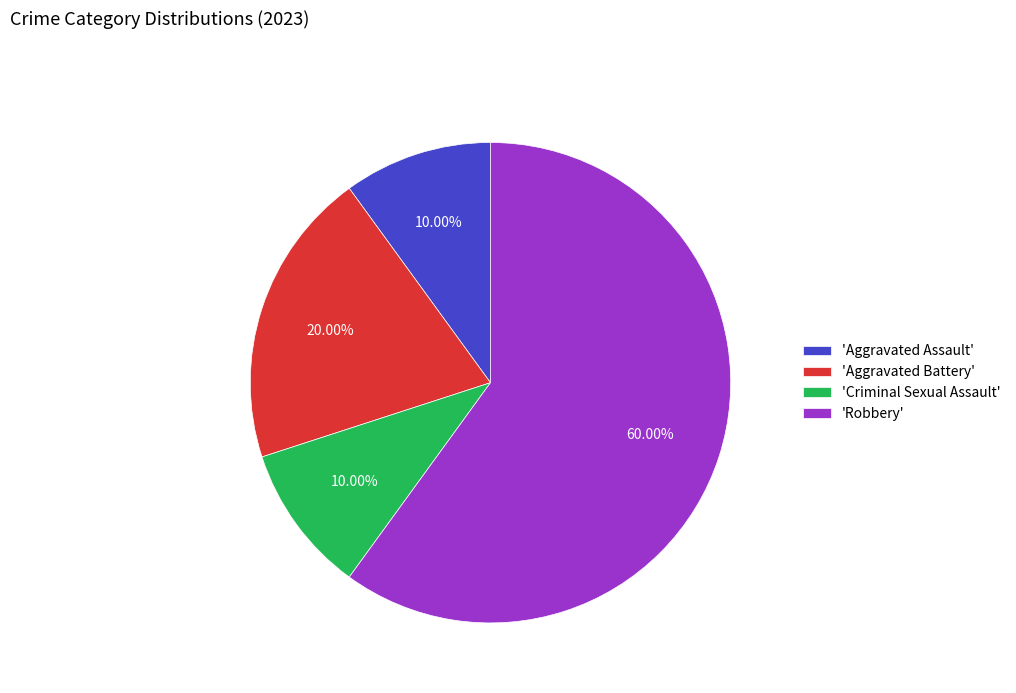

Is the sum of 'Criminal Sexual Assault' and 'Aggravated Assault' greater than half?

No